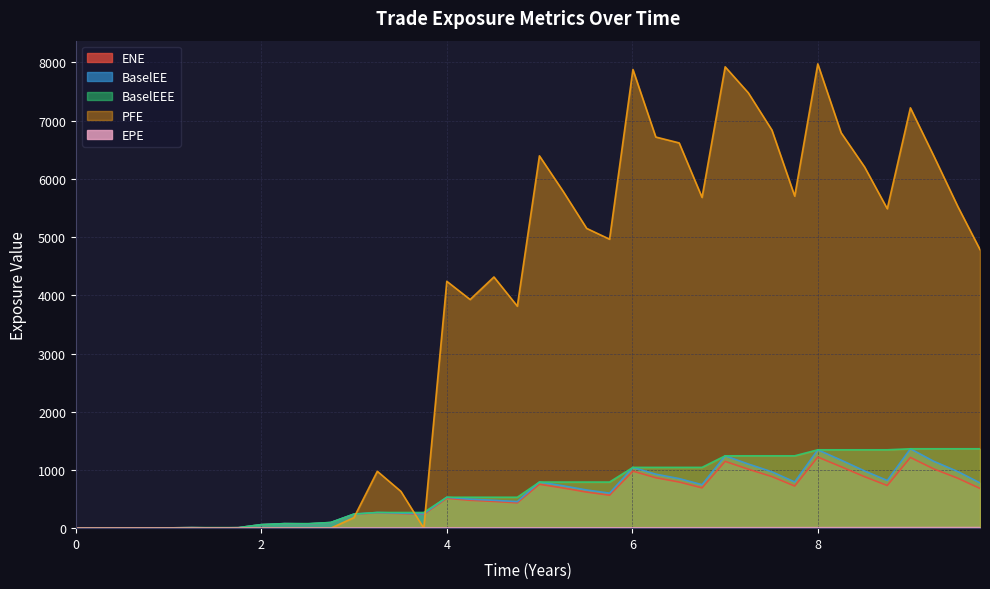

Which series has the largest total across all categories?

PFE